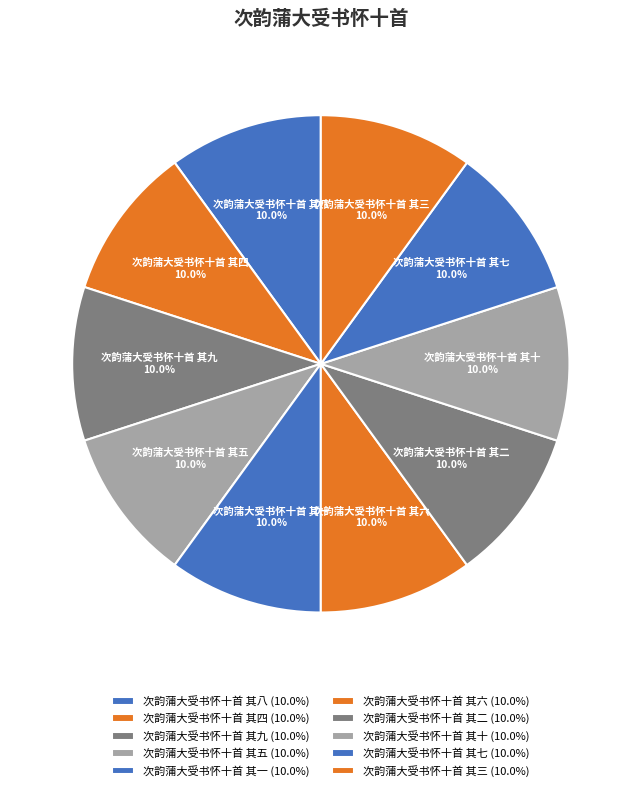

Does 次韵蒲大受书怀十首 其一 account for over 50% of the chart?

No